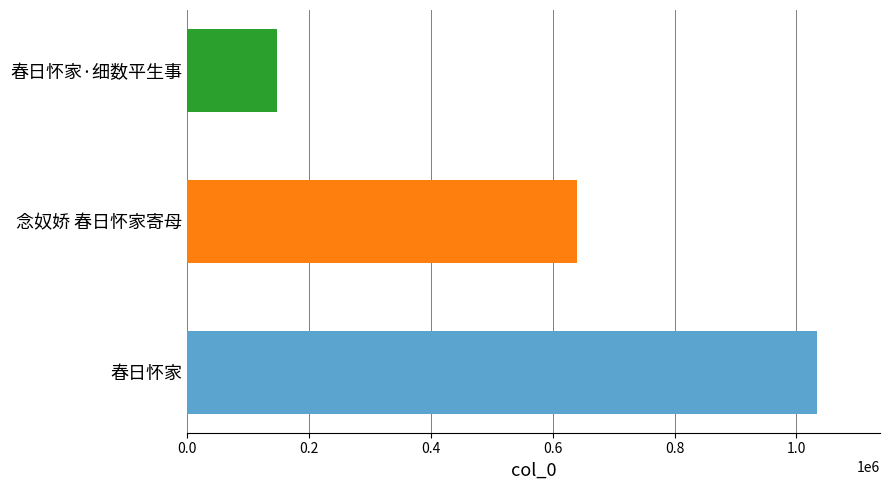

Rank the categories by value from lowest to highest.

春日怀家·细数平生事, 念奴娇 春日怀家寄母, 春日怀家